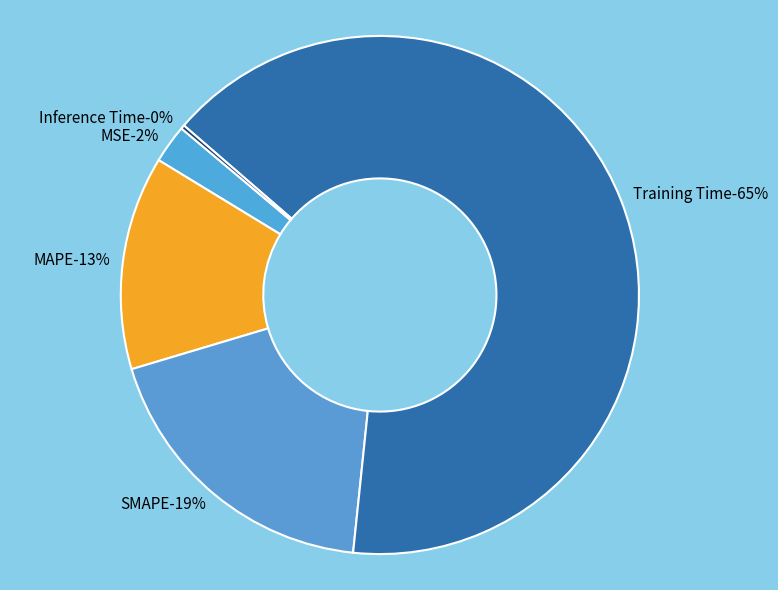

How many slices are in this pie chart?

5